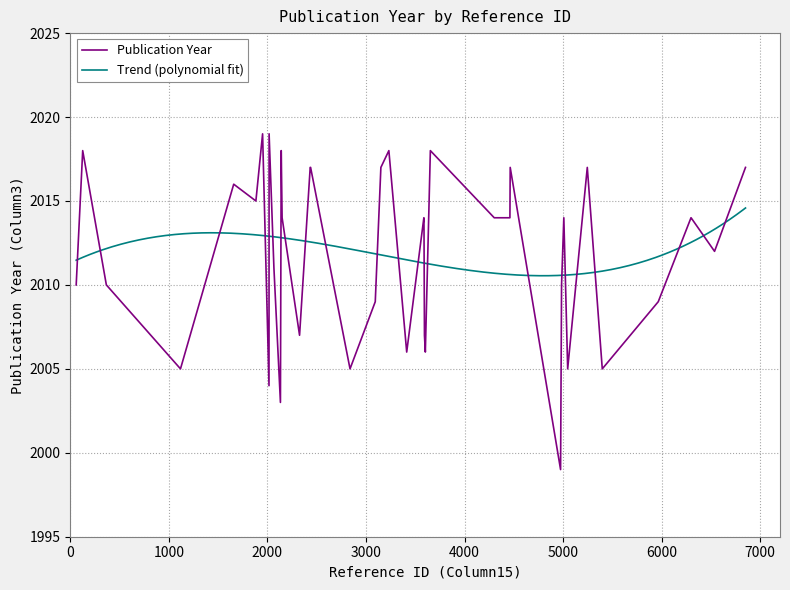

Is this an area chart (filled region under the line)?

No